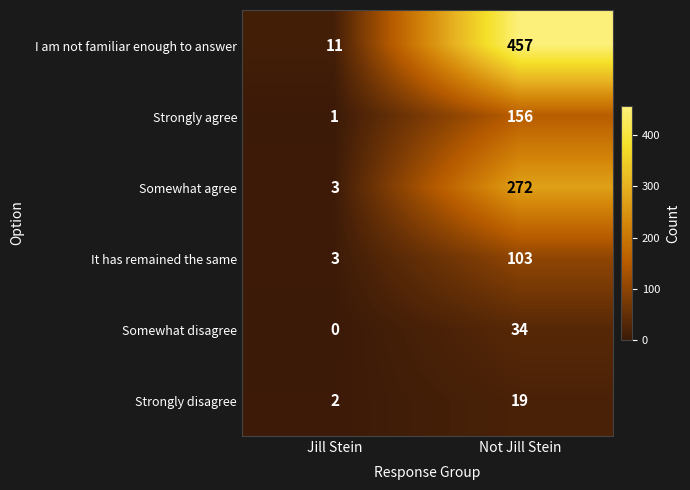

Rank the categories by I am not familiar enough to answer value from lowest to highest.

Jill Stein, Not Jill Stein